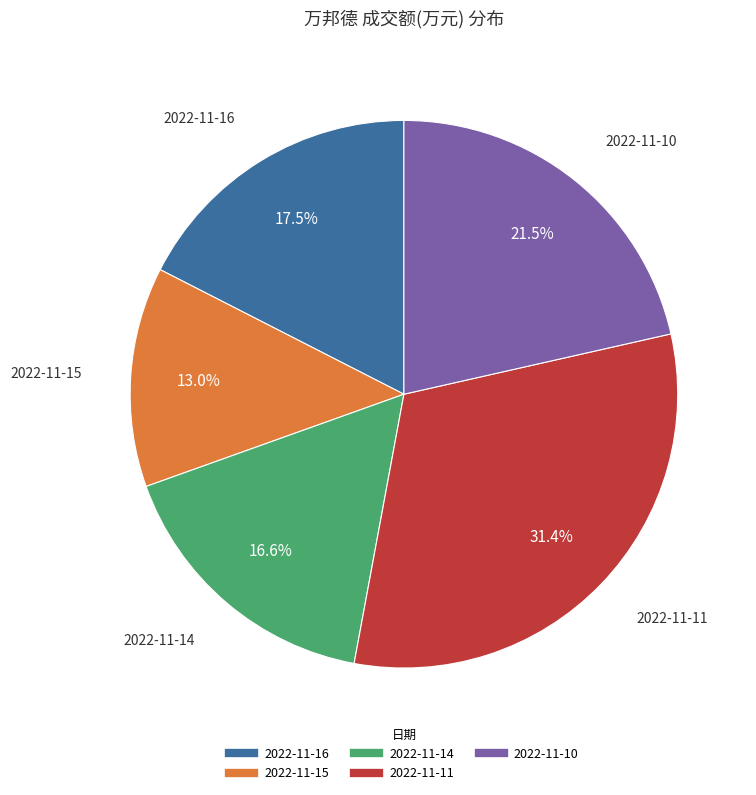

How many segments does this pie chart have?

5